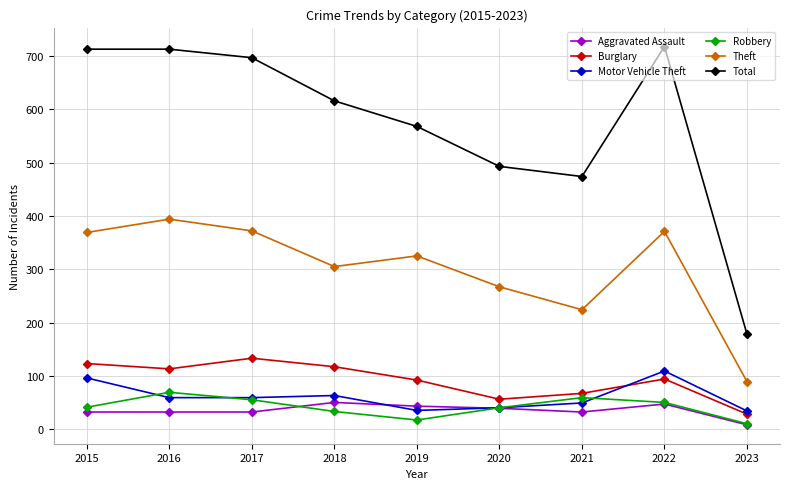

The value of Total at 2020 is 493. True or false?

True